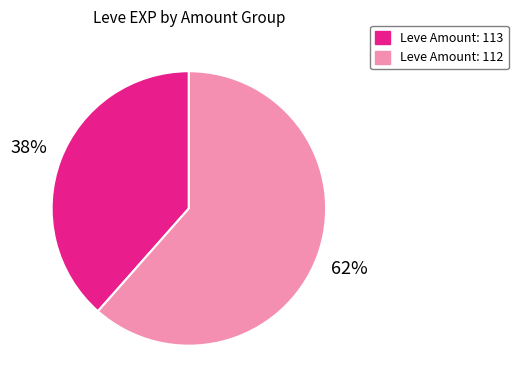

Does any single category account for the majority?

Yes